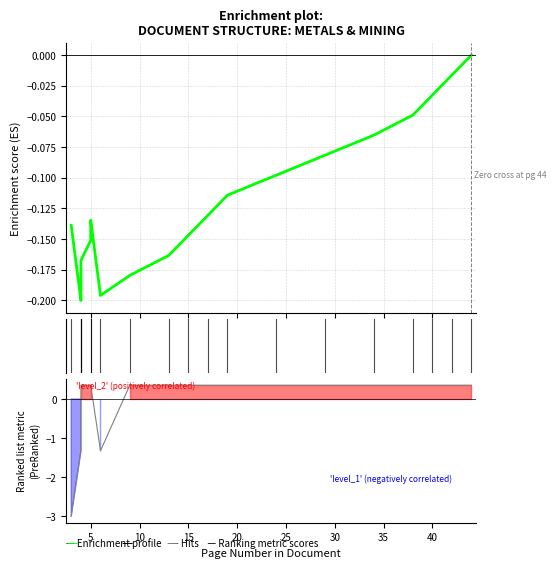

Which series changed the most between 25 and 10?

Enrichment profile